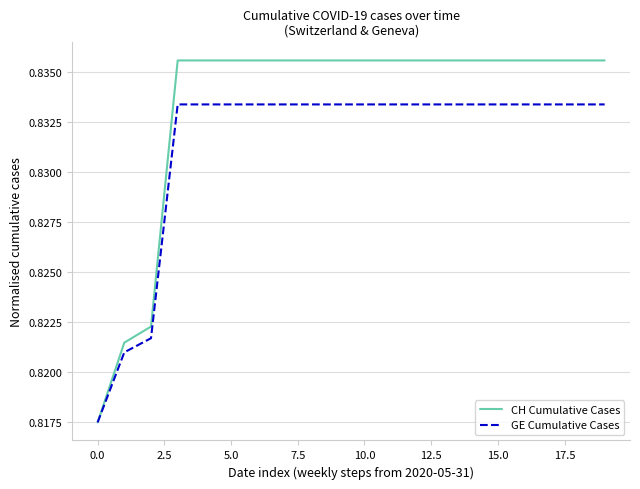

Rank the series by their maximum value, from highest to lowest.

CH Cumulative Cases, GE Cumulative Cases